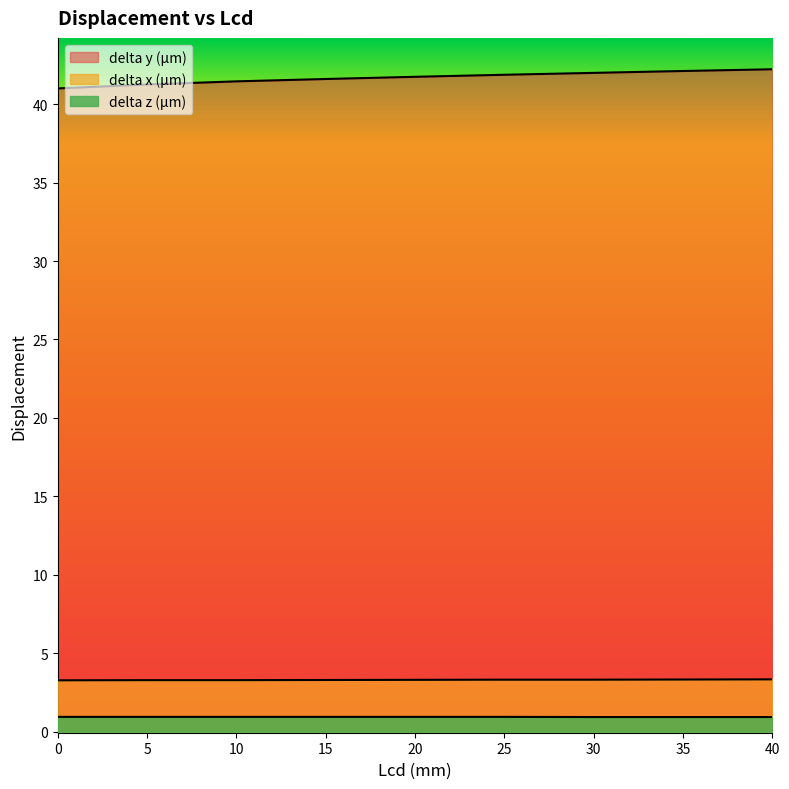

Rank the series by their maximum value, from highest to lowest.

delta y (µm), delta x (µm), delta z (µm)